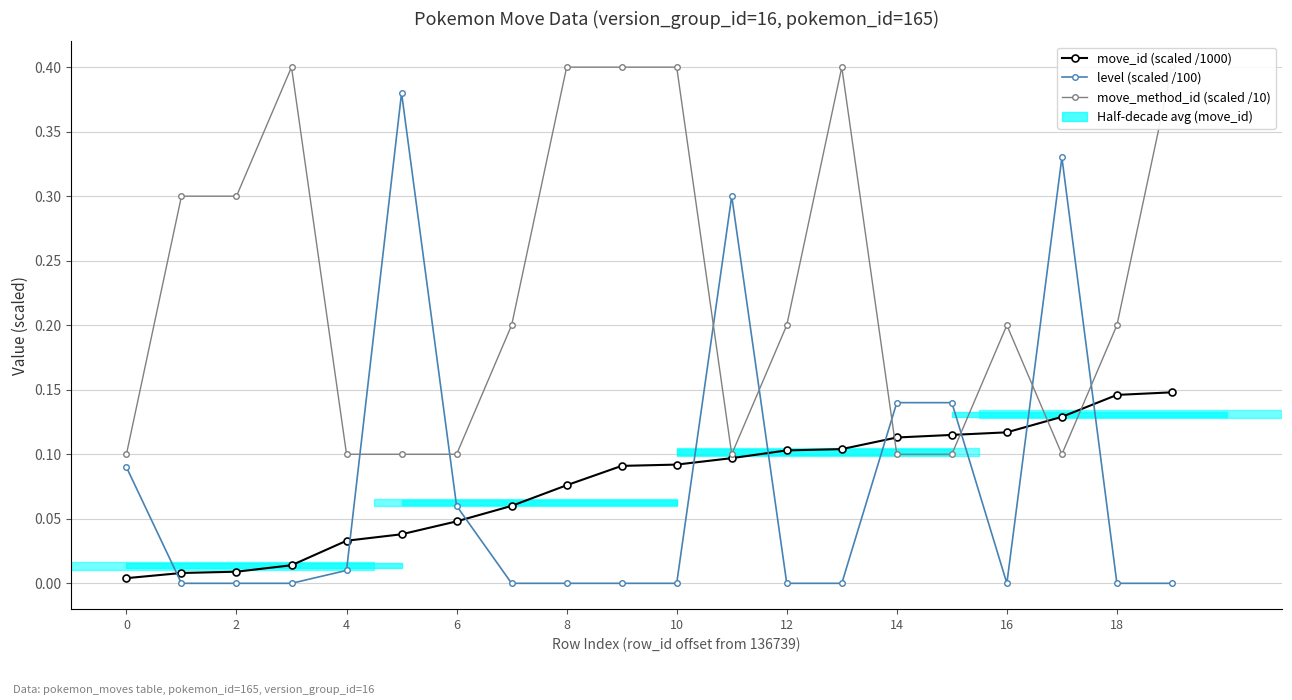

What is the value of the move_id (scaled /1000) point at the 19th from the left?

0.1